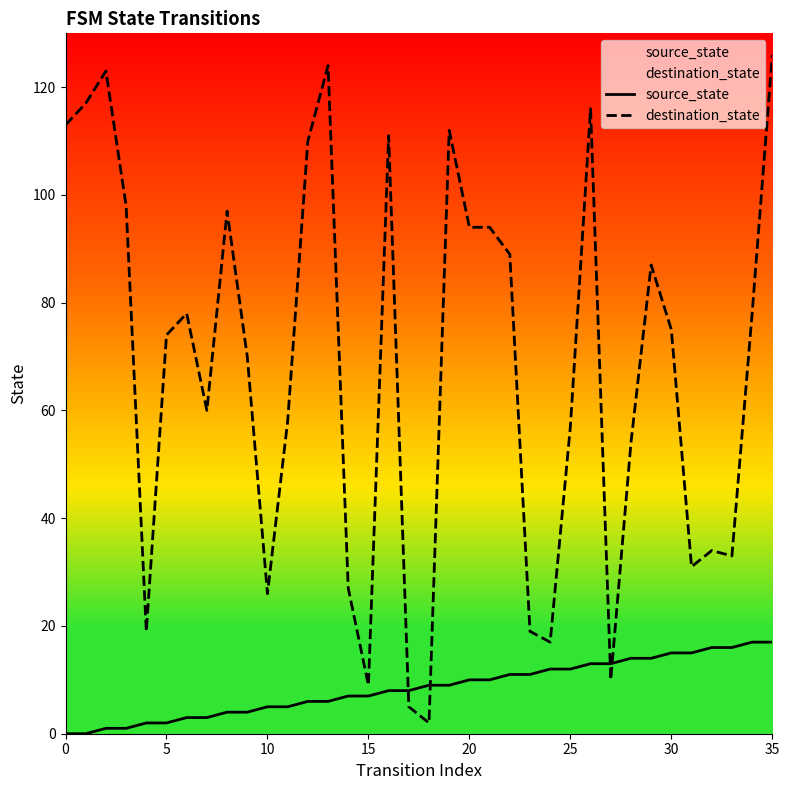

Where does the source_state series first go above 9?

20